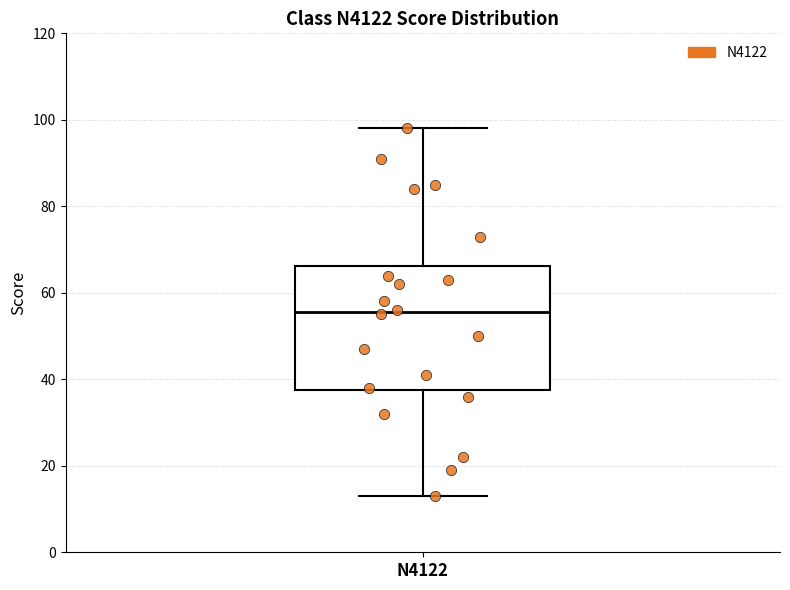

Read this box plot against the y-axis: the position of the median line, the range covered by the box, and the ends of both whiskers. The values are not printed on the chart, so give them approximately, as read against the axis.

median 56, box 38 to 66, whiskers 14 to 98